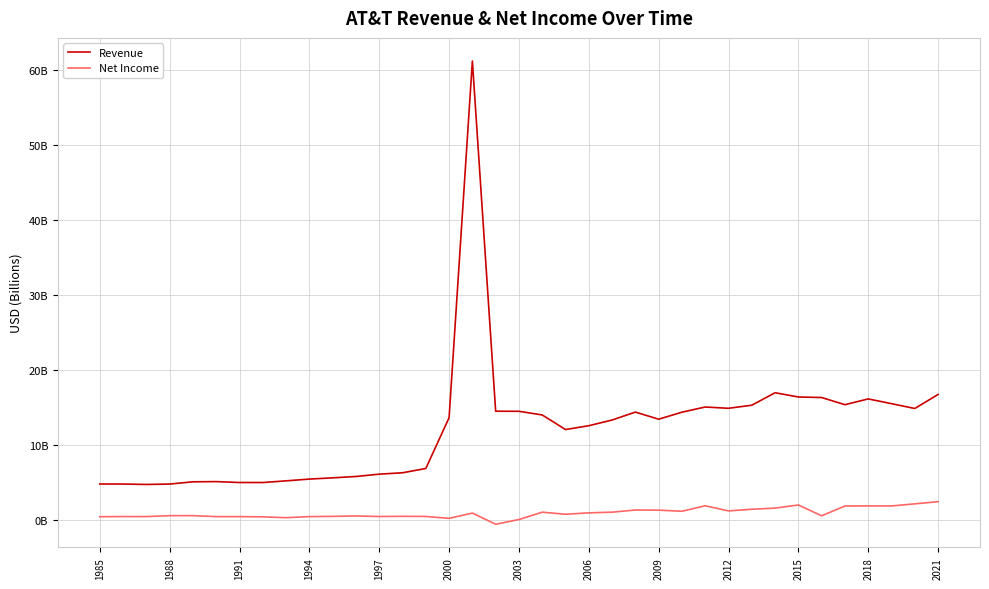

Does the chart display data point markers on the line(s)?

No